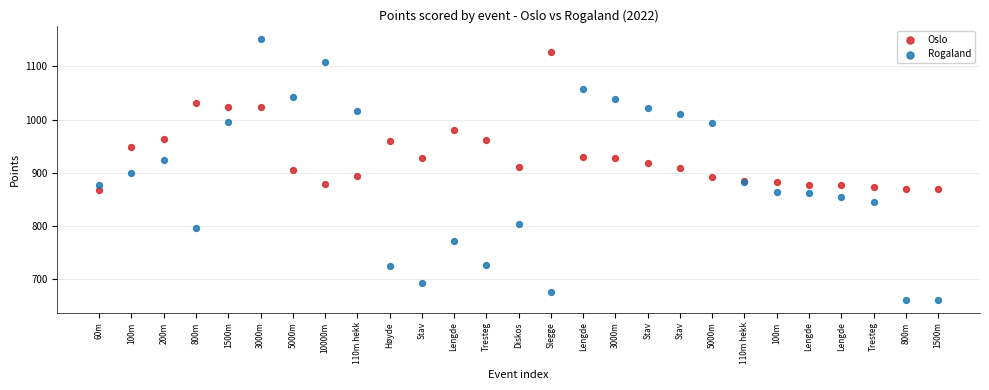

Which series contains the highest Y value?

Rogaland